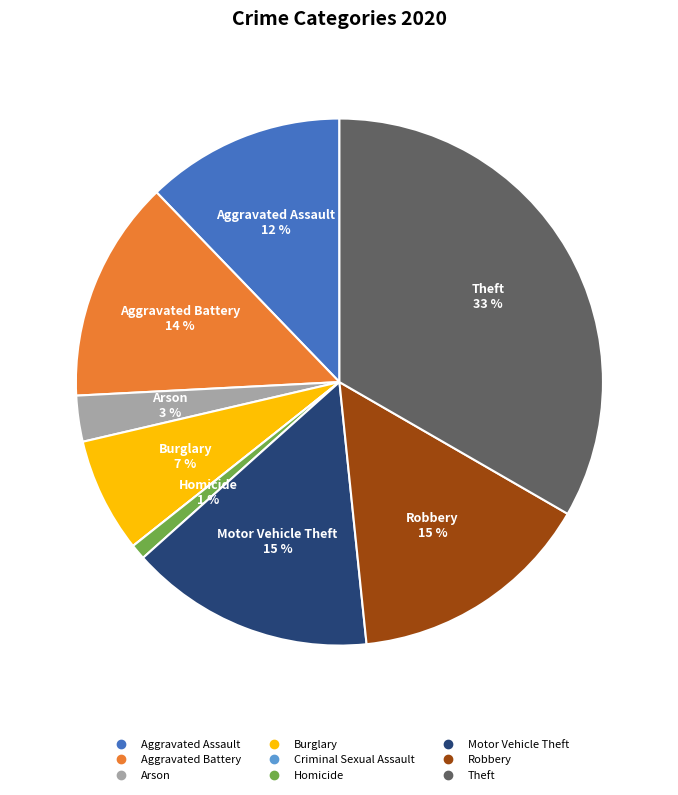

Combined, do Burglary and Motor Vehicle Theft account for over 50%?

No